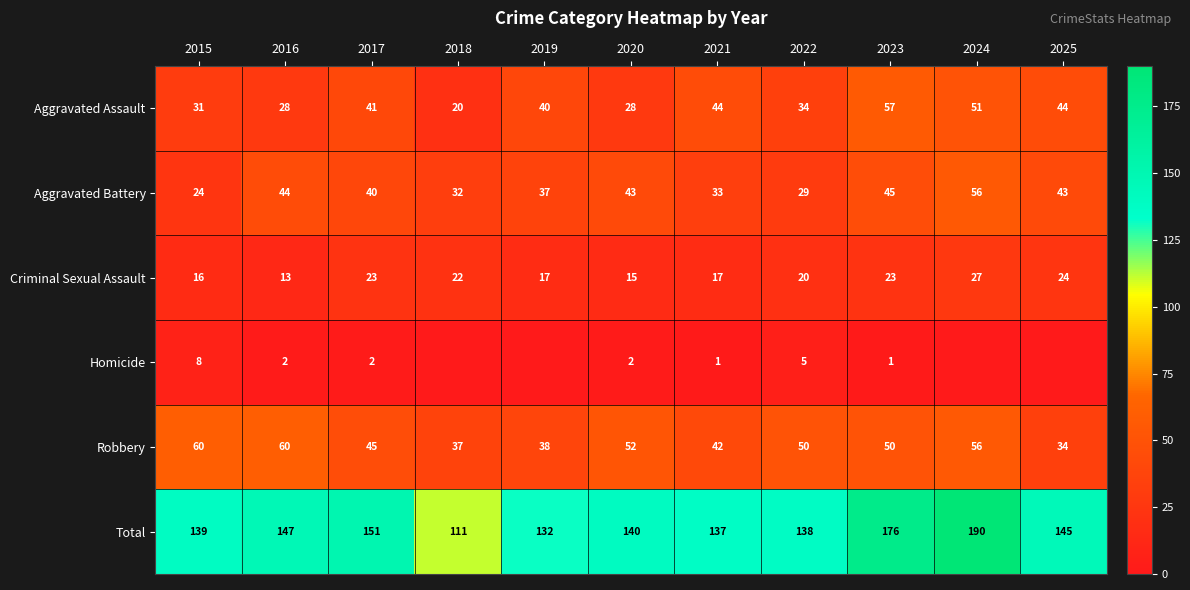

At how many categories does at least one series exceed 139?

6